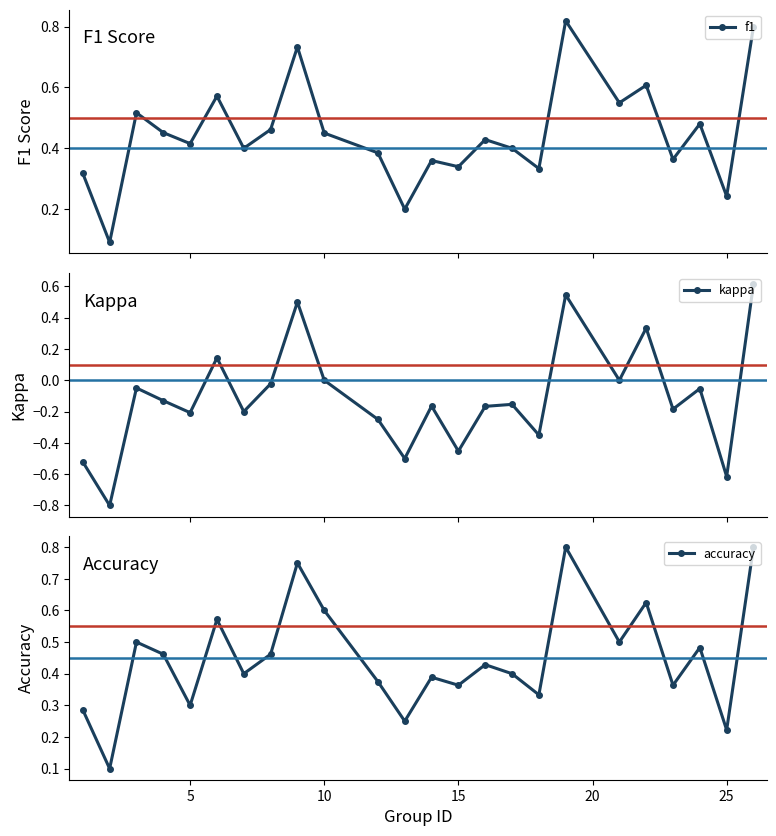

Rank the series by their maximum value, from lowest to highest.

kappa, accuracy, f1